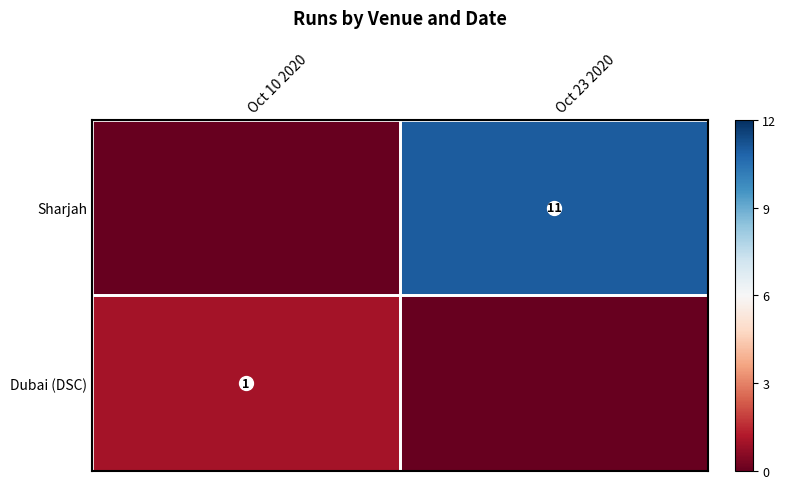

True or false: Sharjah has a value of 15 at Oct 23 2020.

False